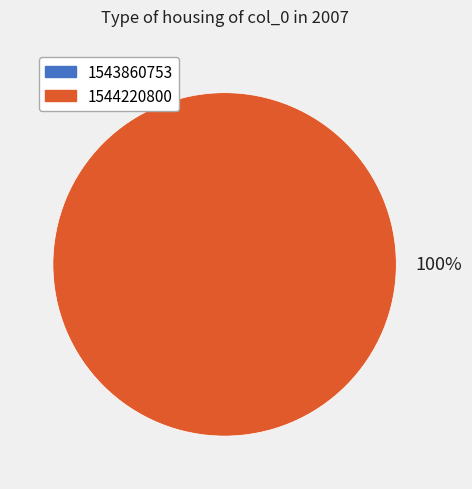

Do 1543860753 and 1544220800 together represent more than half of the pie?

Yes